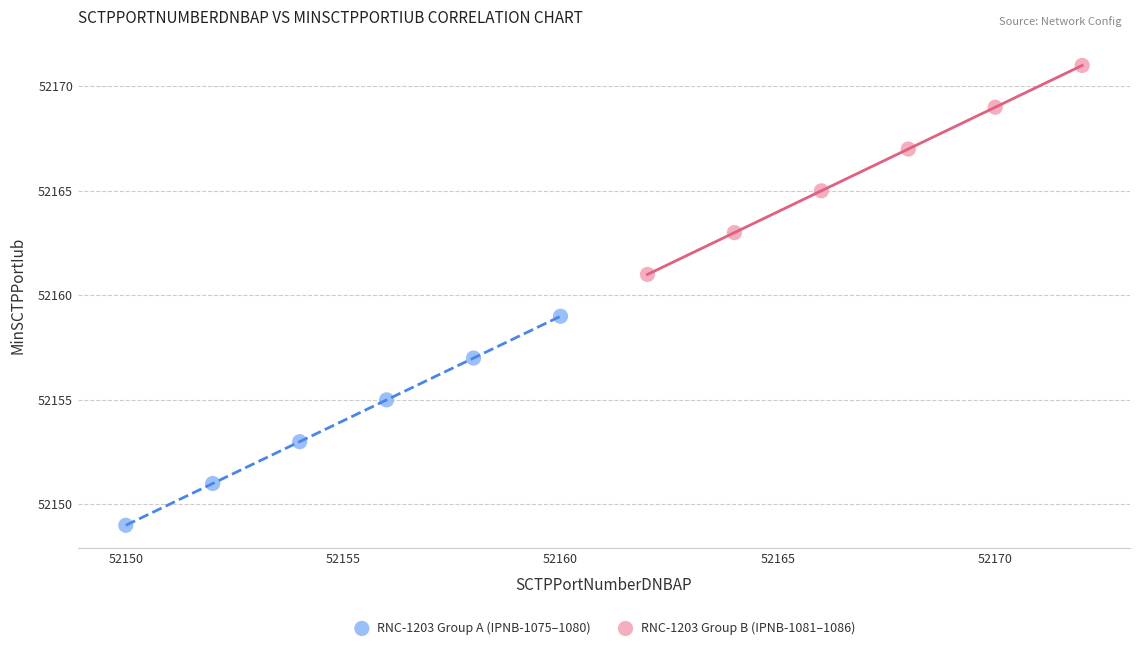

Which series contains the highest Y value?

RNC-1203 Group B (IPNB-1081–1086)